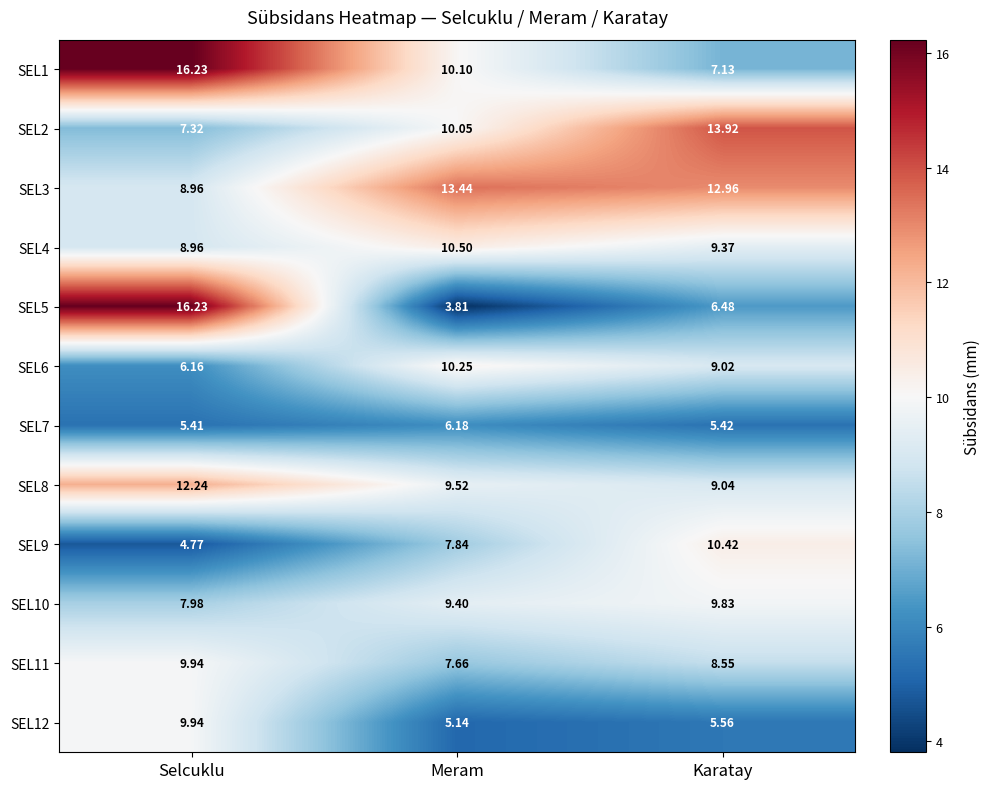

Rank the categories by SEL3 value from highest to lowest.

Meram, Karatay, Selcuklu